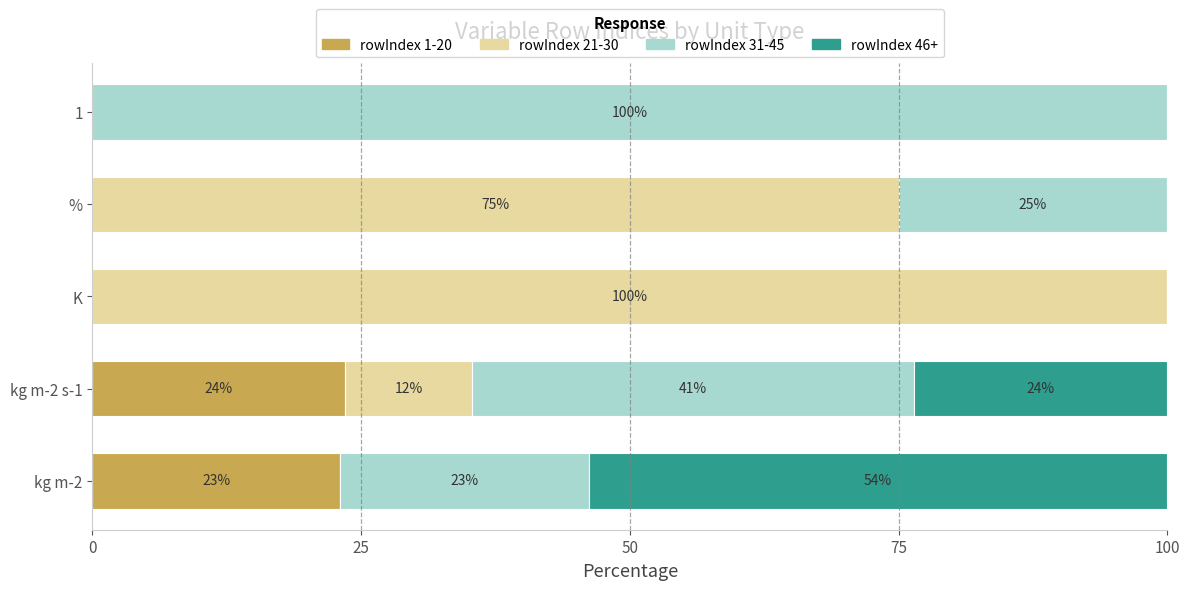

True or false: rowIndex 1-20 has a value of 0.0 at 1.

True